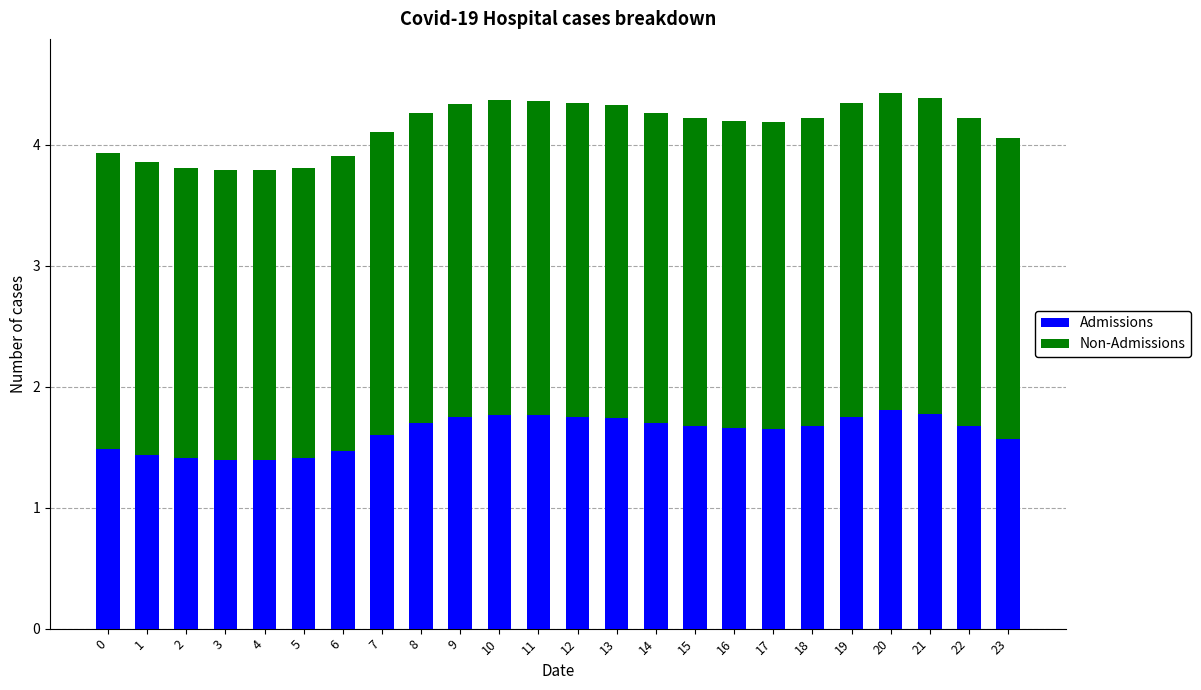

The Admissions series shows 1.7 at 17. True or false?

True